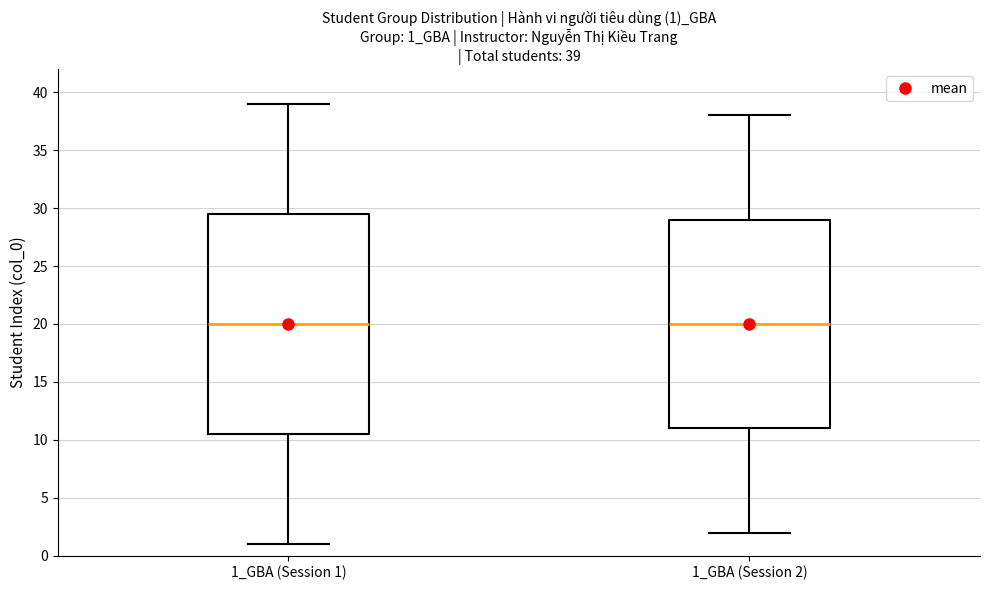

Comparing the boxes themselves (not the whiskers), which one is the tallest?

1_GBA (Session 1)